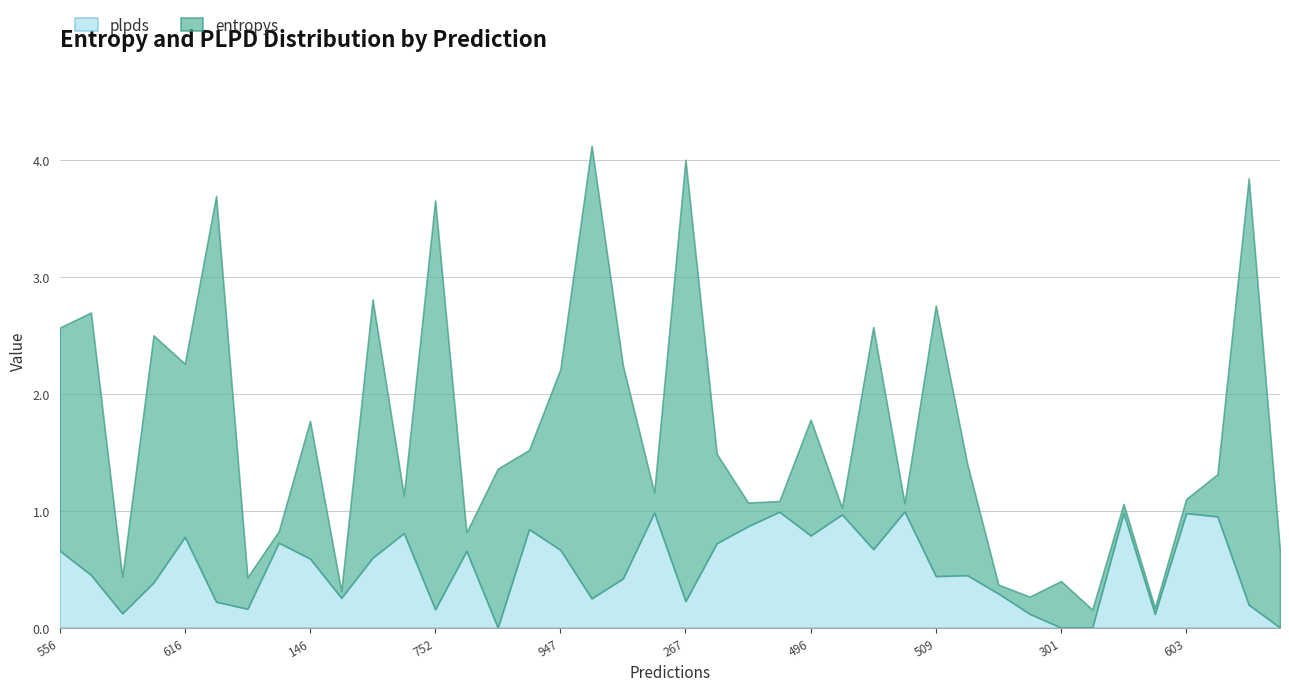

True or false: plpds has more than 1 points higher than both neighbors.

True